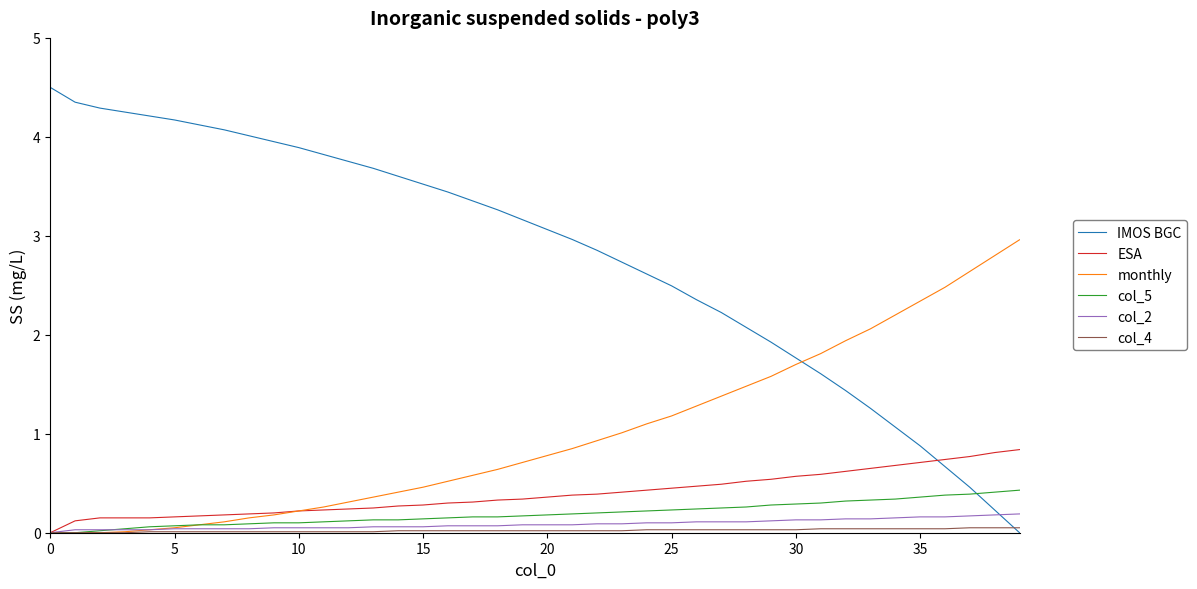

Which series has the largest range (max minus min)?

IMOS BGC